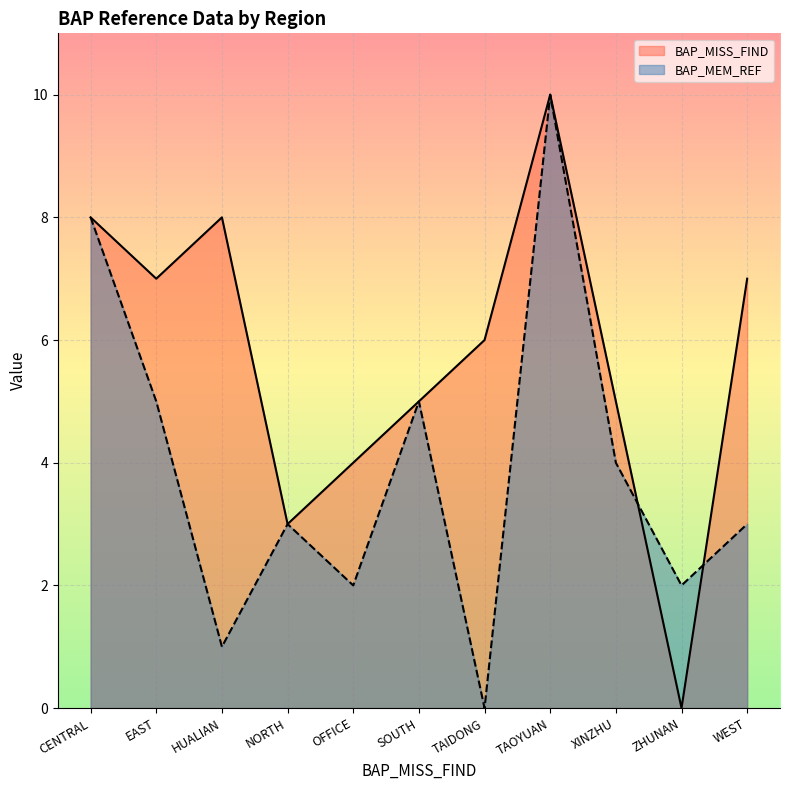

What is the label of the 6th point from the left?

SOUTH